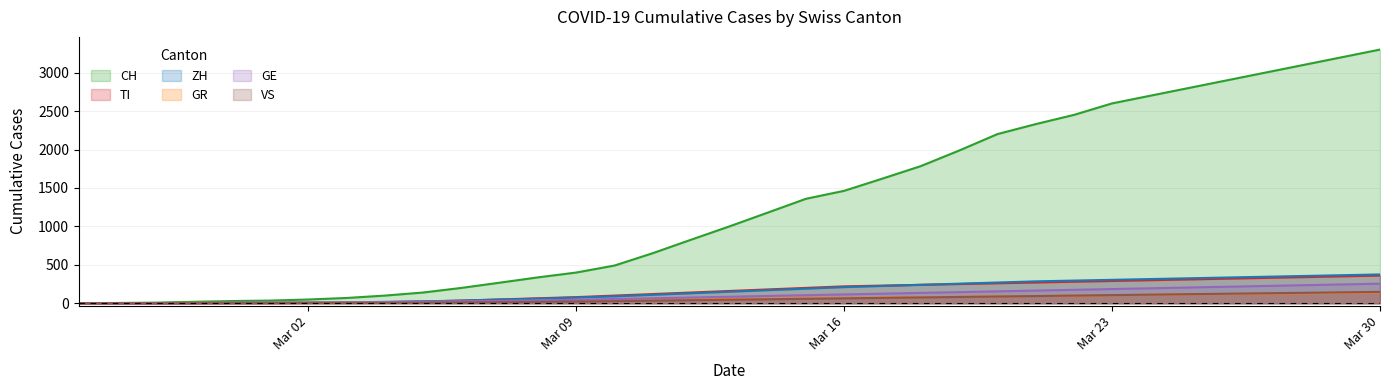

What is the maximum value shown in the chart?

3300